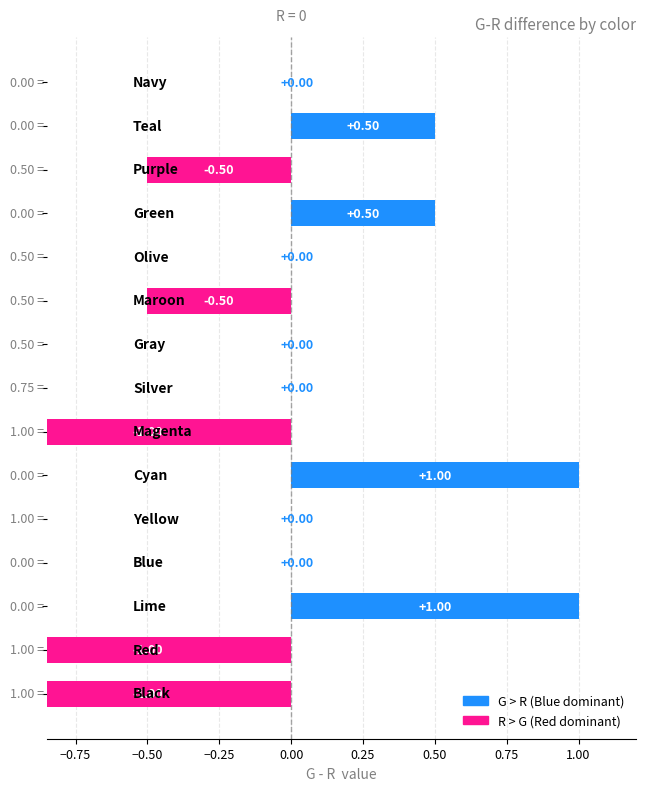

Is it true that the value at 0.50 is -1.3?

False